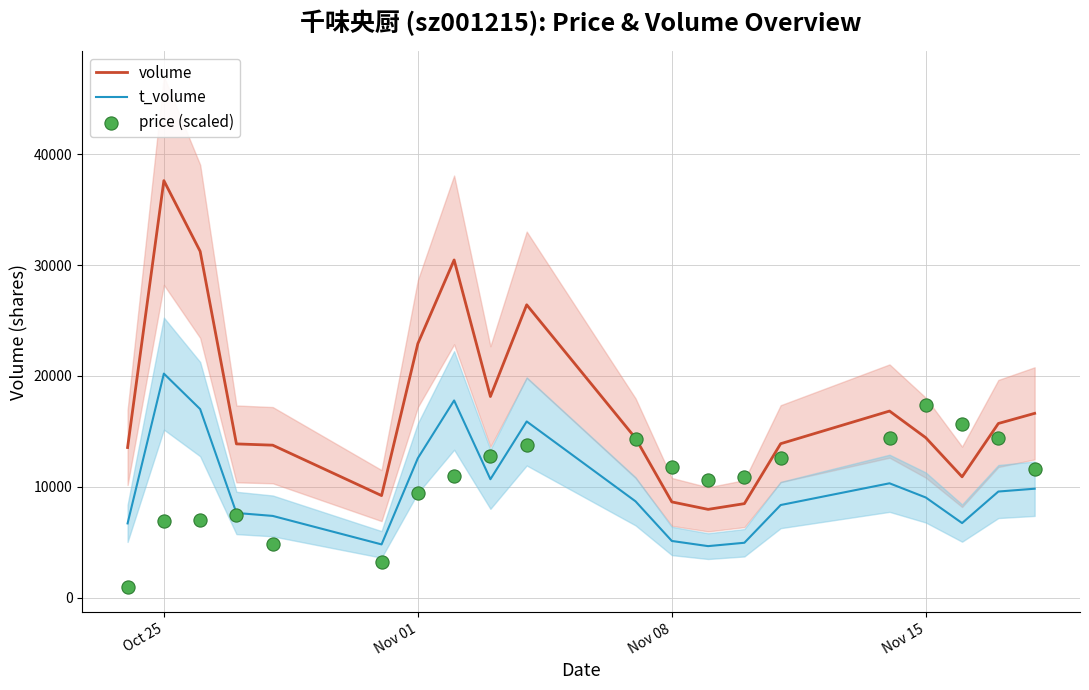

Which series contains the highest Y value?

volume